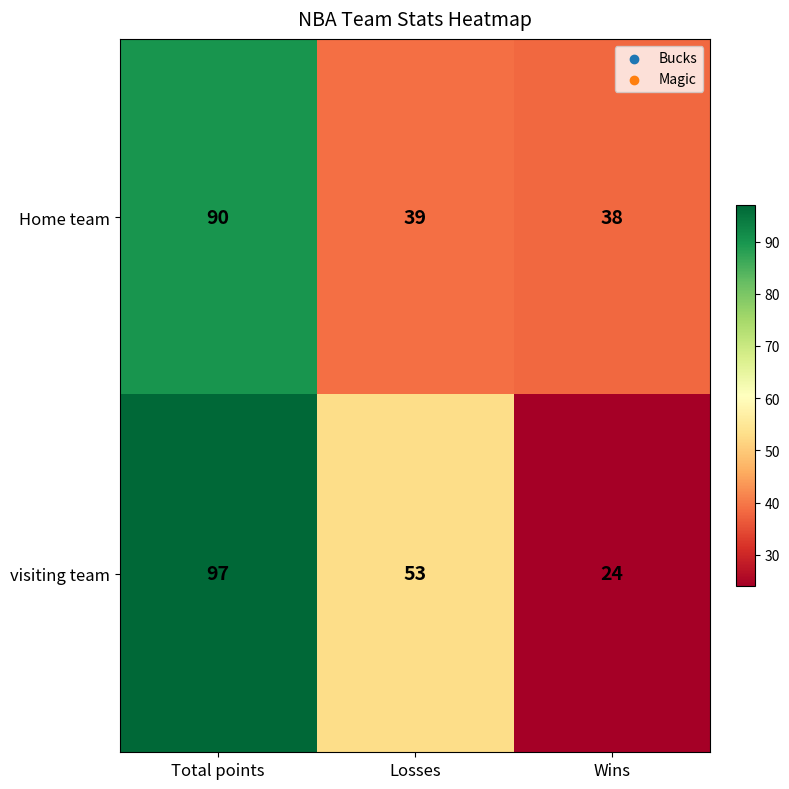

What is the spread (max minus min) of values at Wins?

14